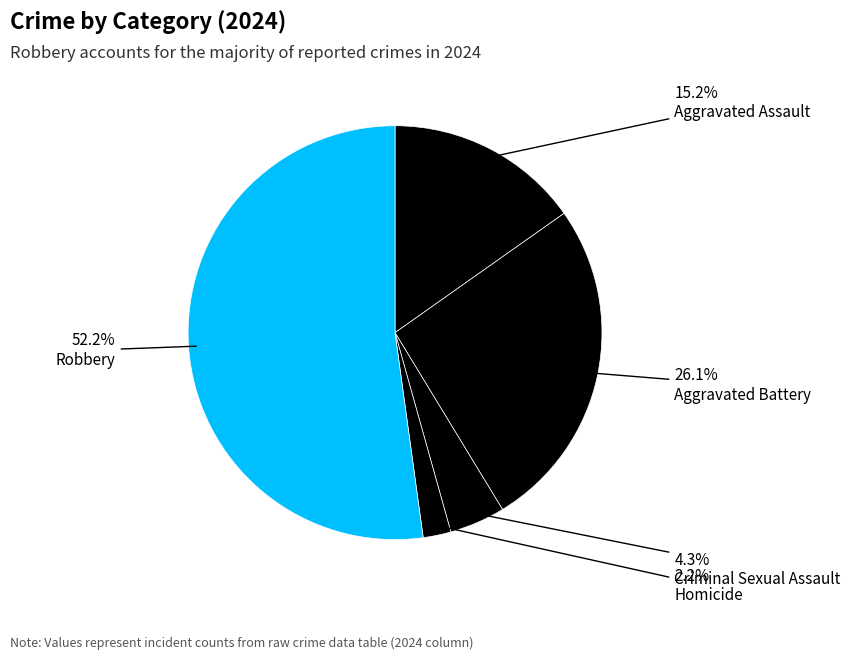

Count the number of slices in the pie.

5